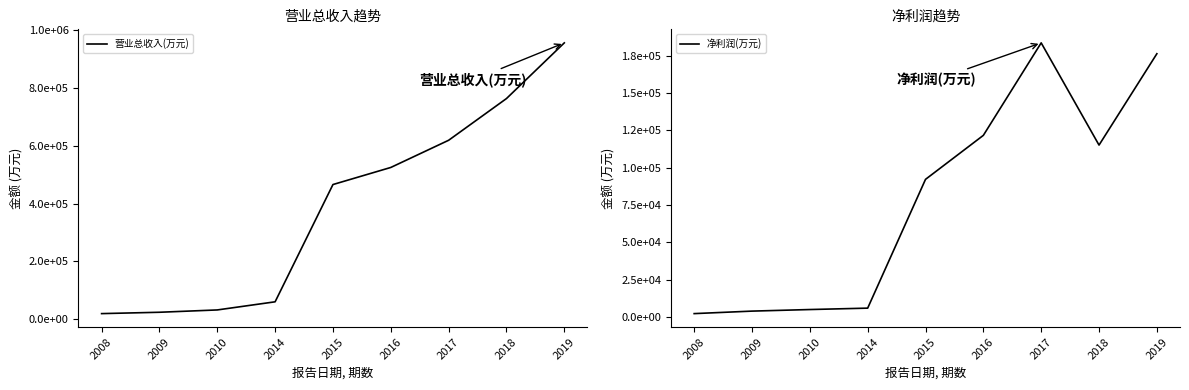

True or false: 净利润(万元) and 营业总收入(万元) cross at least once.

False